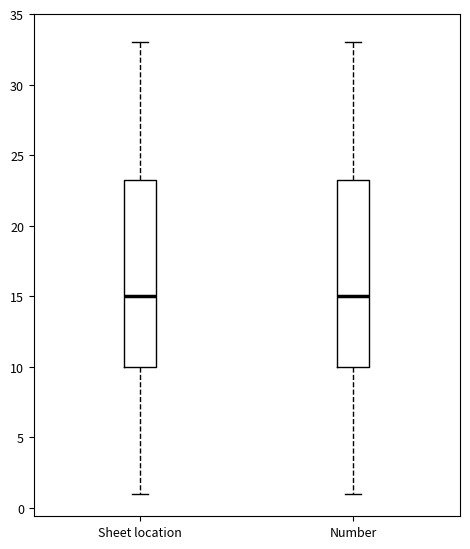

Reading left to right, transcribe this box plot: for each box, give where its median line is, the range the box spans, and where its two whiskers end, as read against the y-axis. The values are not printed on the chart, so give them approximately, as read against the axis.

Sheet location: median 15.0, box 10.0 to 23.5, whiskers 1.0 to 33.0
Number: median 15.0, box 10.0 to 23.5, whiskers 1.0 to 33.0